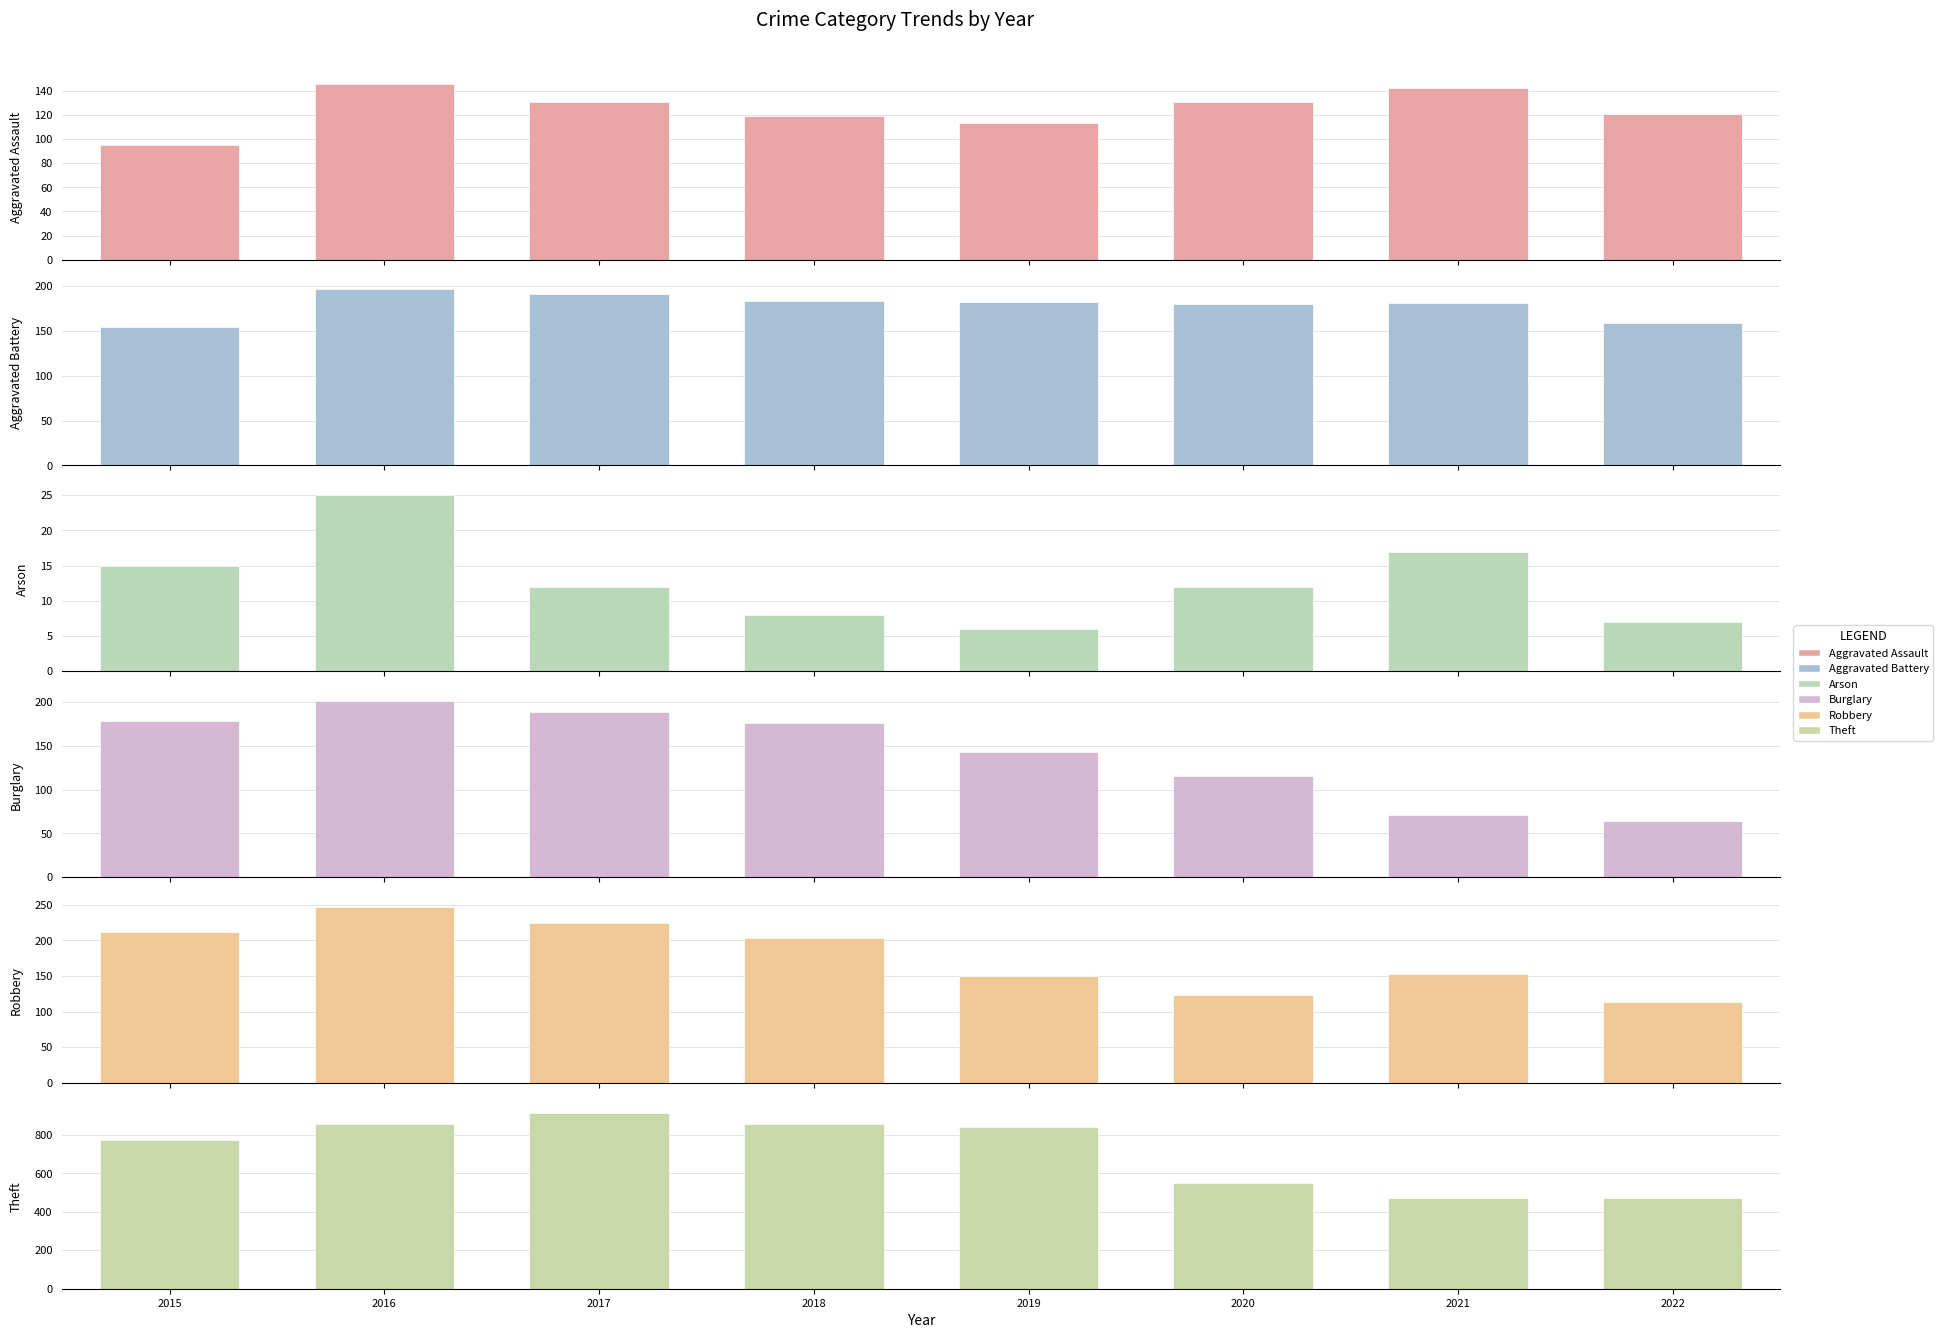

What is the sum of the Aggravated Assault values at 2018 and 2022?

240